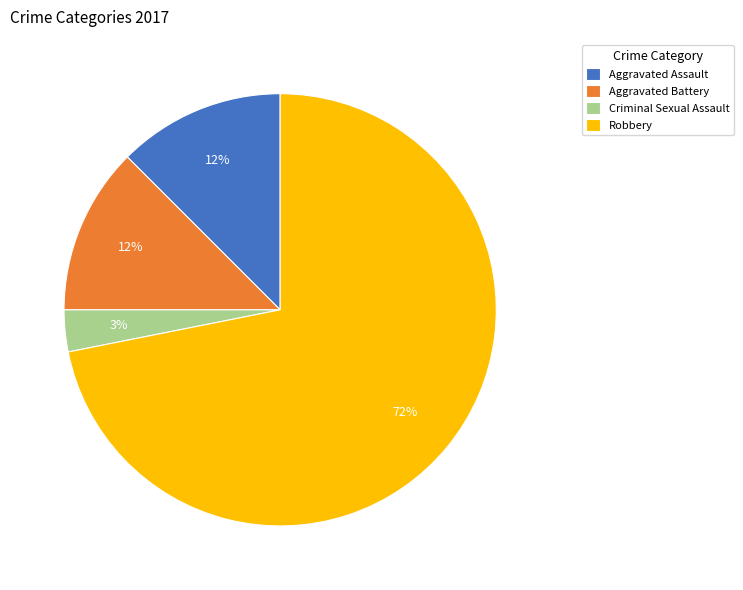

Is it true that Robbery is 72% of the pie?

True